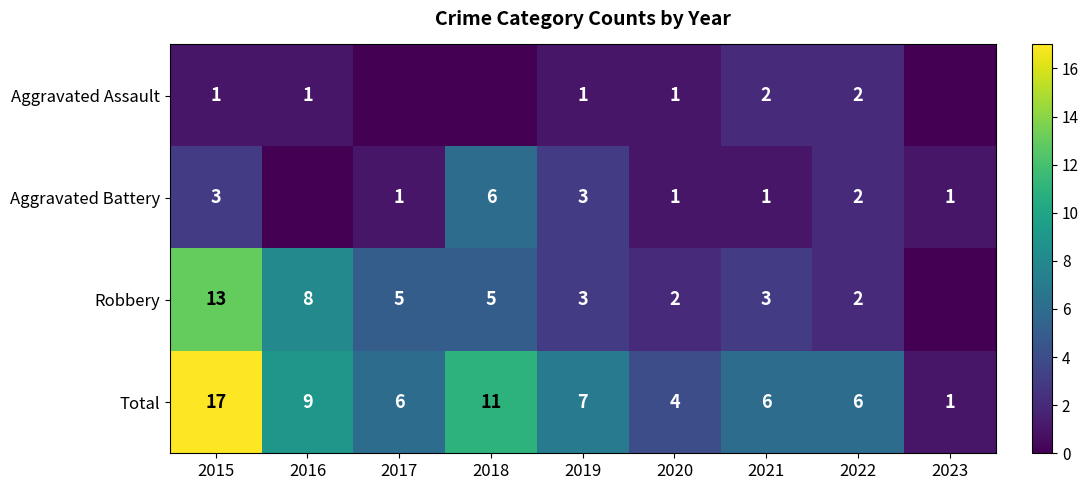

What is the difference between the maximum and minimum values in the Total series?

16